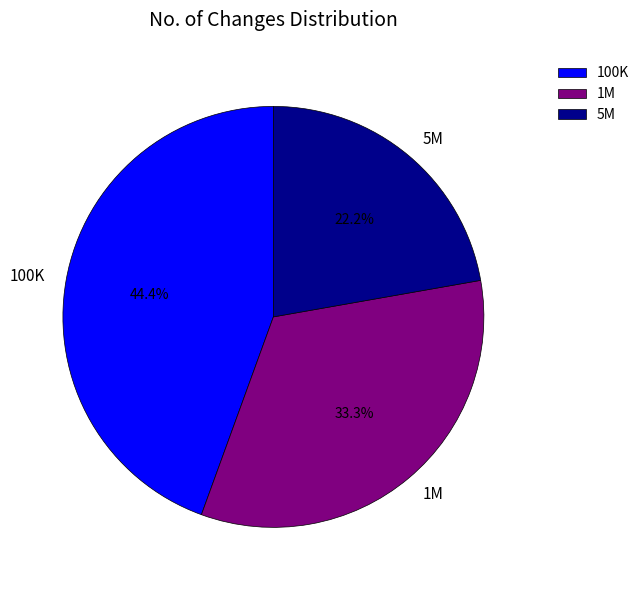

Do 1M and 5M together represent more than half of the pie?

Yes